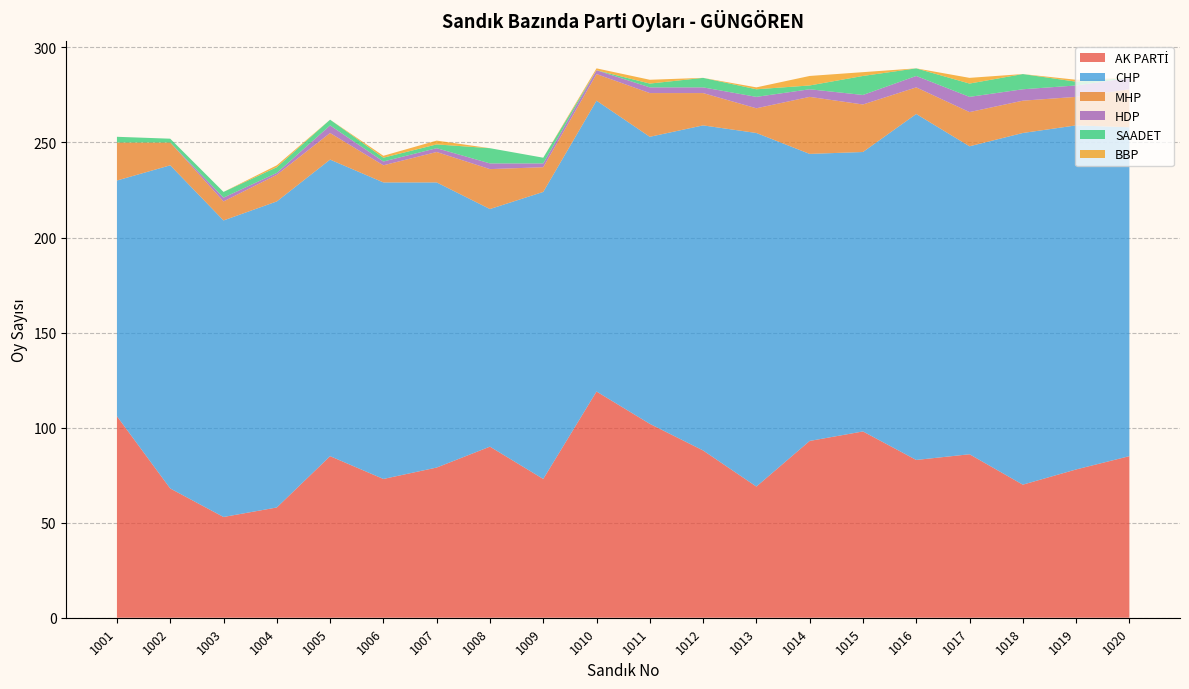

Reading right to left, list all the values displayed in this chart.

AK PARTİ: 1020=85	1019=78	1018=70	1017=86	1016=83	1015=98	1014=93	1013=69	1012=88	1011=102	1010=119	1009=73	1008=90	1007=79	1006=73	1005=85	1004=58	1003=53	1002=68	1001=106
CHP: 1020=173	1019=181	1018=185	1017=162	1016=182	1015=147	1014=151	1013=186	1012=171	1011=151	1010=153	1009=151	1008=125	1007=150	1006=156	1005=156	1004=161	1003=156	1002=170	1001=124
MHP: 1020=20	1019=15	1018=17	1017=18	1016=14	1015=25	1014=30	1013=13	1012=17	1011=23	1010=14	1009=13	1008=21	1007=16	1006=9	1005=14	1004=14	1003=10	1002=12	1001=20
HDP: 1020=6	1019=6	1018=6	1017=8	1016=6	1015=5	1014=4	1013=6	1012=3	1011=3	1010=2	1009=2	1008=3	1007=2	1006=2	1005=4	1004=1	1003=2	1002=0	1001=0
SAADET: 1020=0	1019=2	1018=8	1017=7	1016=4	1015=10	1014=2	1013=4	1012=5	1011=2	1010=0	1009=3	1008=8	1007=2	1006=2	1005=3	1004=3	1003=3	1002=2	1001=3
BBP: 1020=0	1019=1	1018=0	1017=3	1016=0	1015=2	1014=5	1013=1	1012=0	1011=2	1010=1	1009=0	1008=0	1007=2	1006=1	1005=0	1004=1	1003=0	1002=0	1001=0